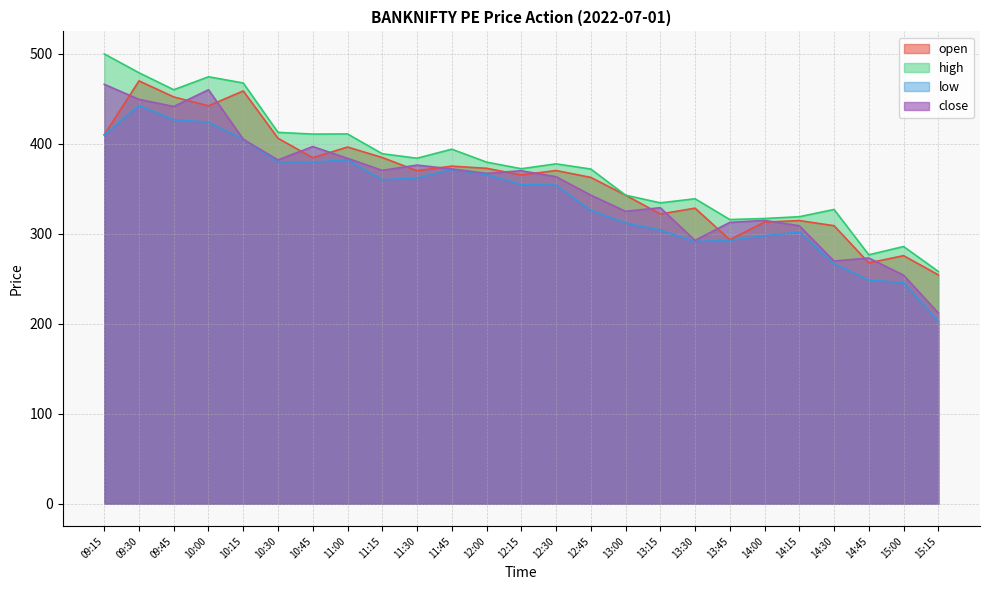

What is the value of the low point at the 17th from the left?

304.2